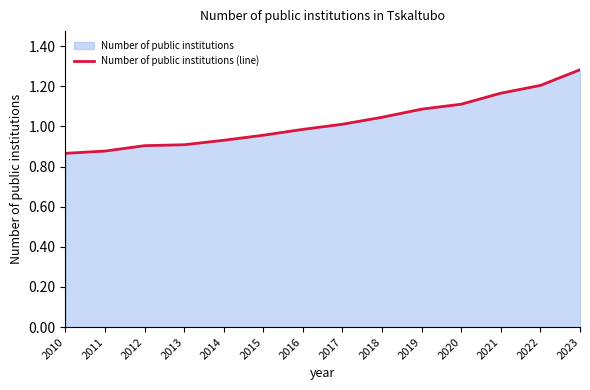

The value at 2016 is 1.0. True or false?

True